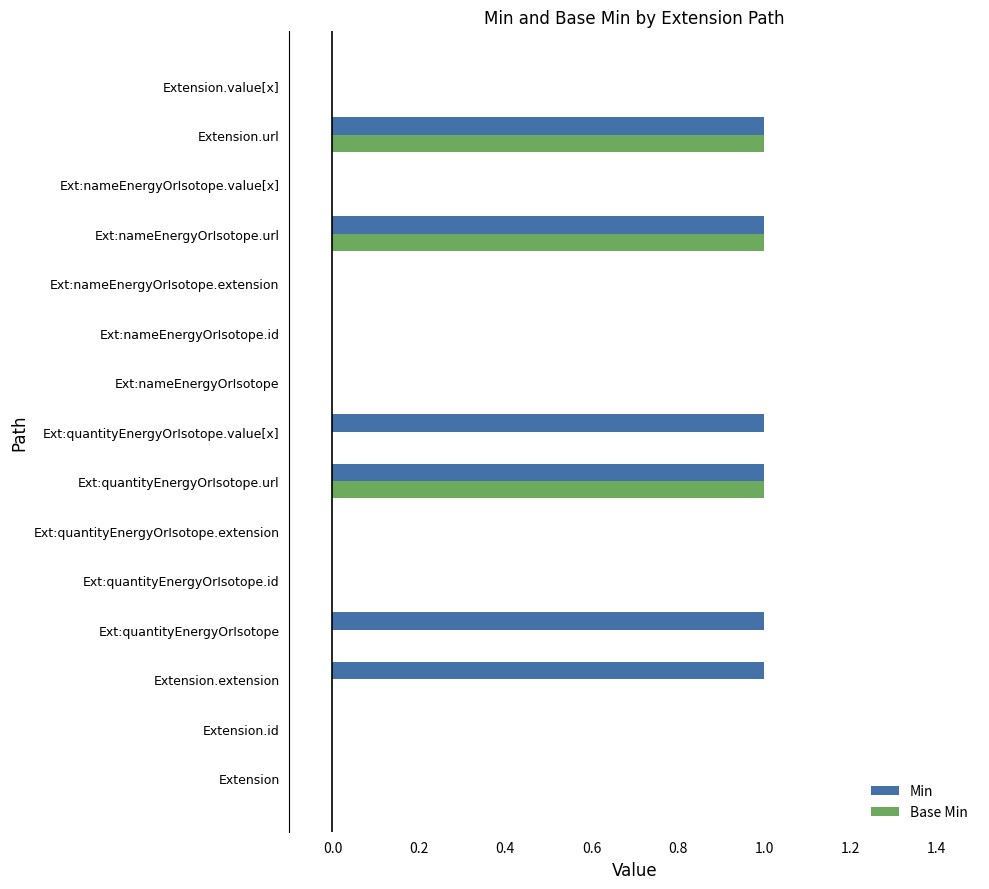

What is the highest value of the Base Min series?

1